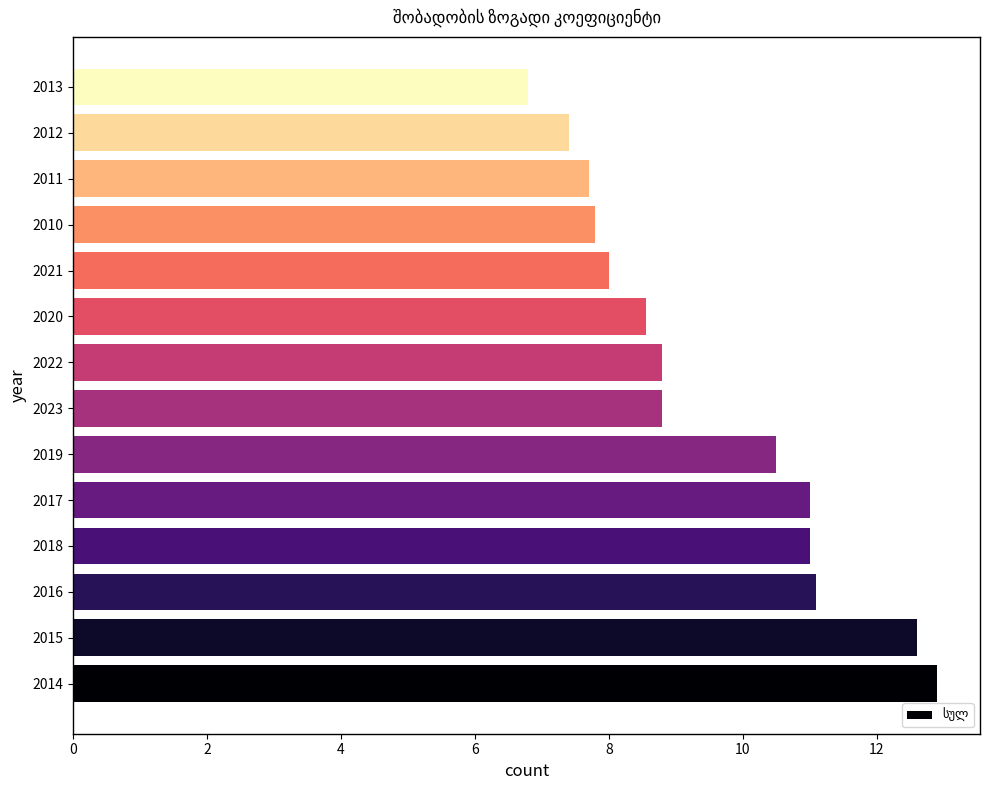

The chart shows a value of 10.5 at 2019. True or false?

True